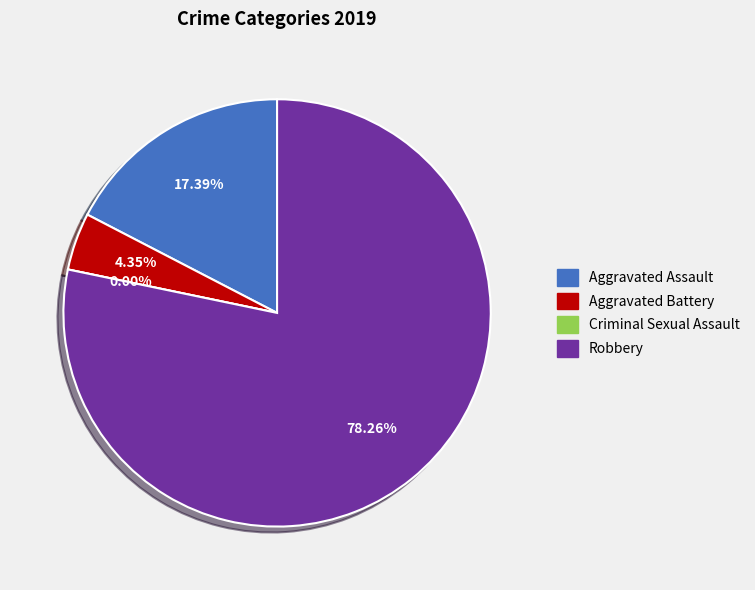

Rank the categories by value from highest to lowest.

Robbery, Aggravated Assault, Aggravated Battery, Criminal Sexual Assault